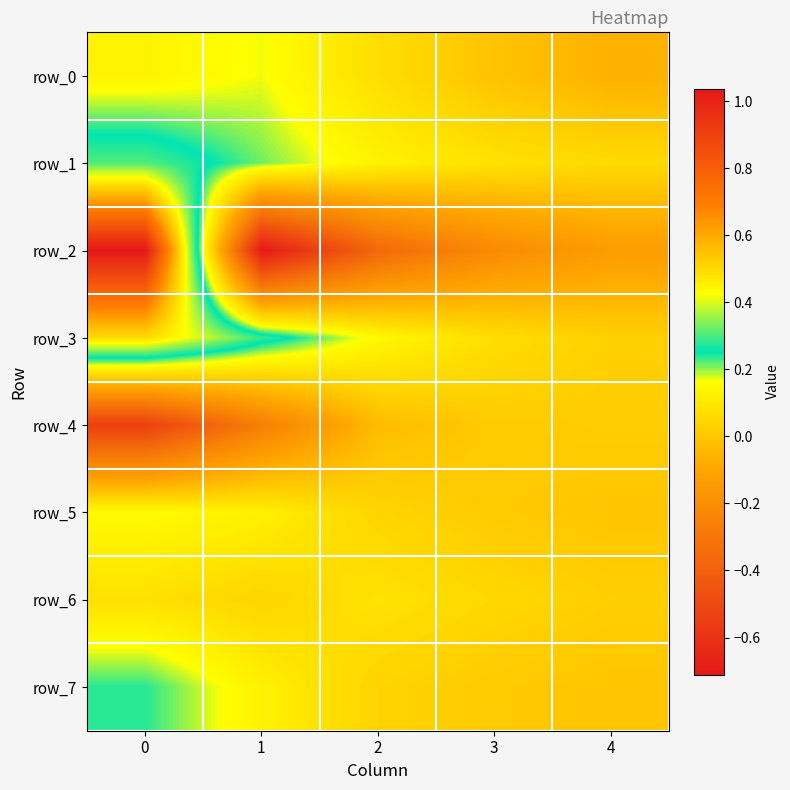

What is the average value of the row_2 series?

-0.1